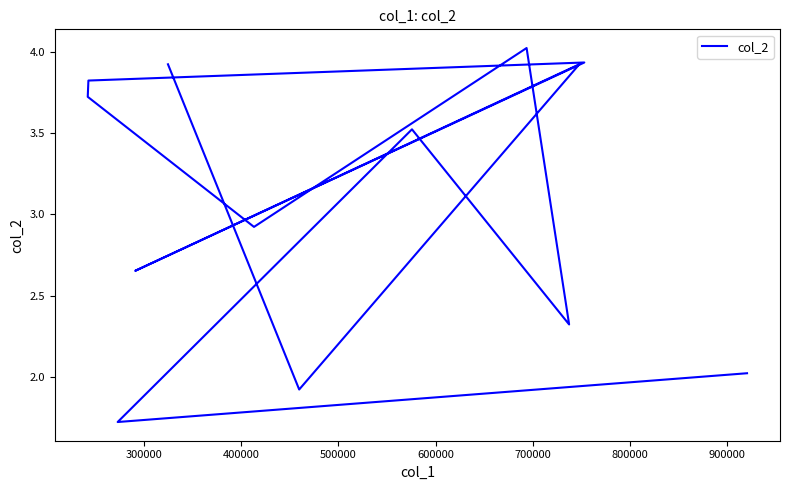

Count the number of categories in the chart.

13